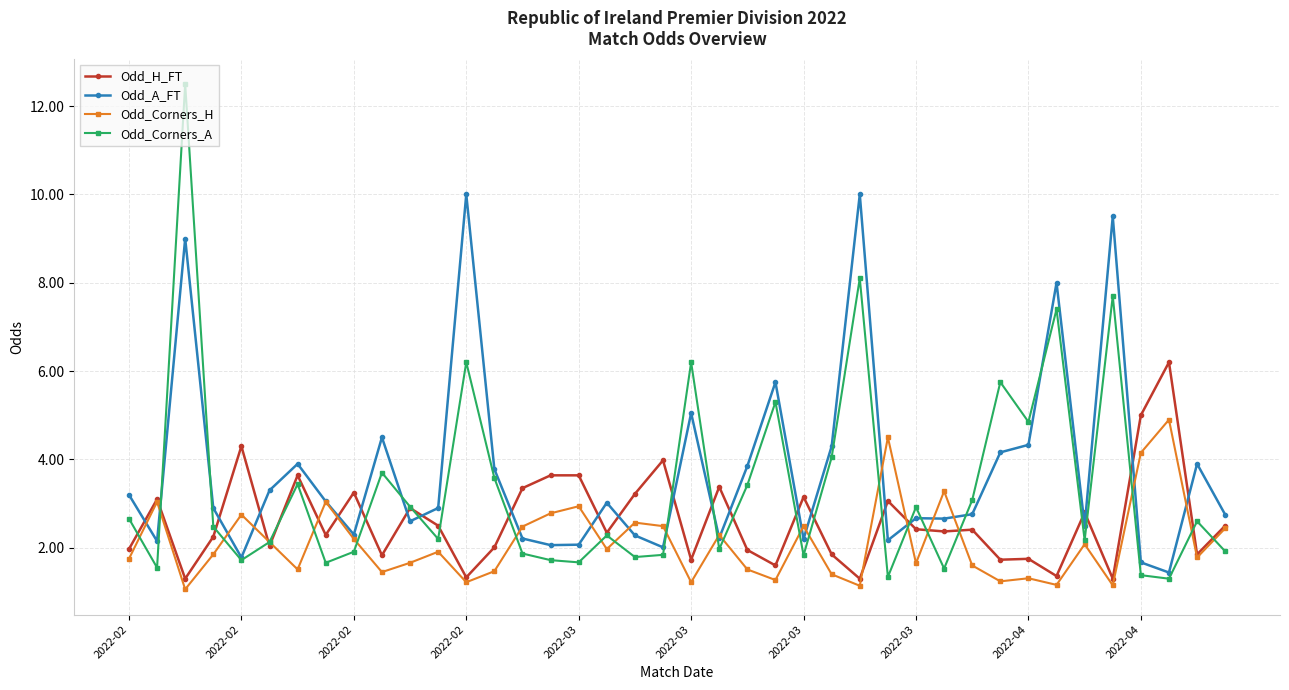

List the series in order of their overall mean, lowest first.

Odd_Corners_H, Odd_H_FT, Odd_Corners_A, Odd_A_FT